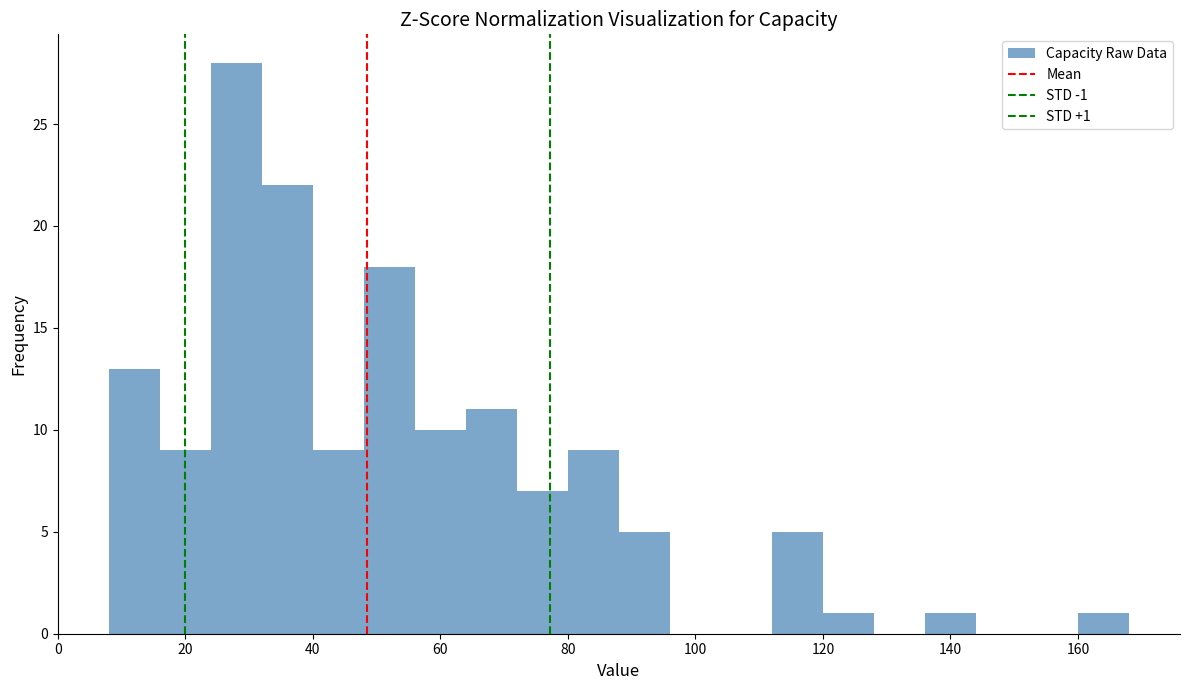

Over which range of the x-axis is the bar tallest?

24 to 32